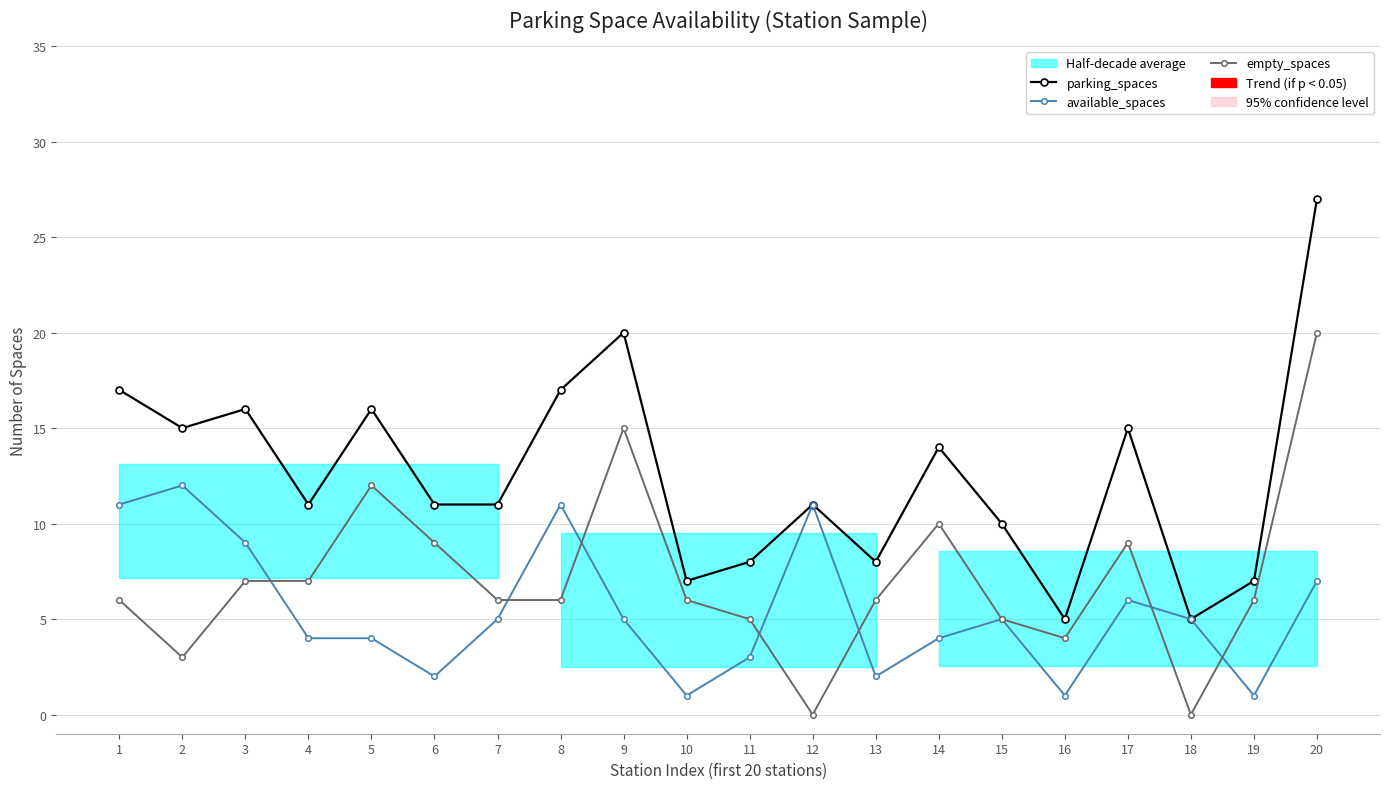

Reading right to left, what are all the values shown in this chart?

parking_spaces: 27	7	5	15	5	10	14	8	11	8	7	20	17	11	11	16	11	16	15	17
available_spaces: 7	1	5	6	1	5	4	2	11	3	1	5	11	5	2	4	4	9	12	11
empty_spaces: 20	6	0	9	4	5	10	6	0	5	6	15	6	6	9	12	7	7	3	6